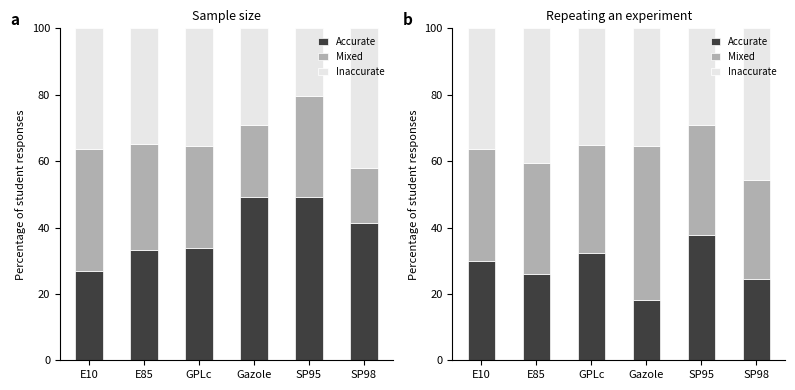

What is the minimum value shown in the chart?

18.0